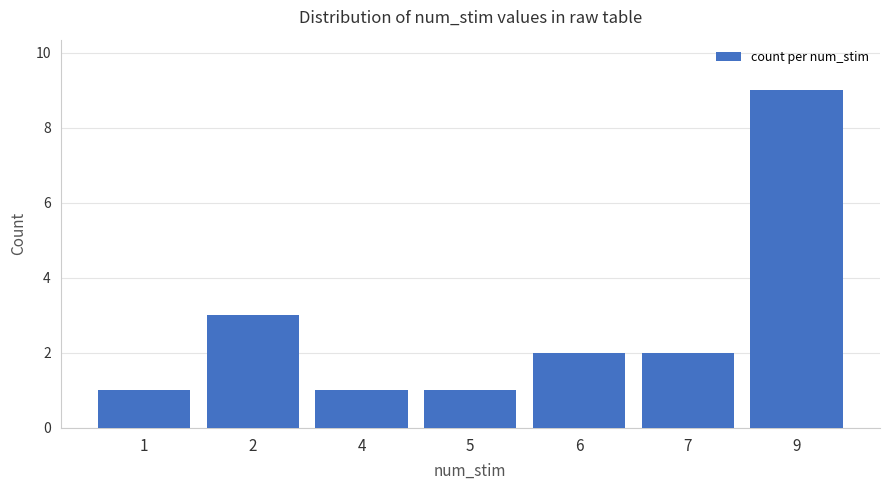

Does the chart contain any negative values?

No